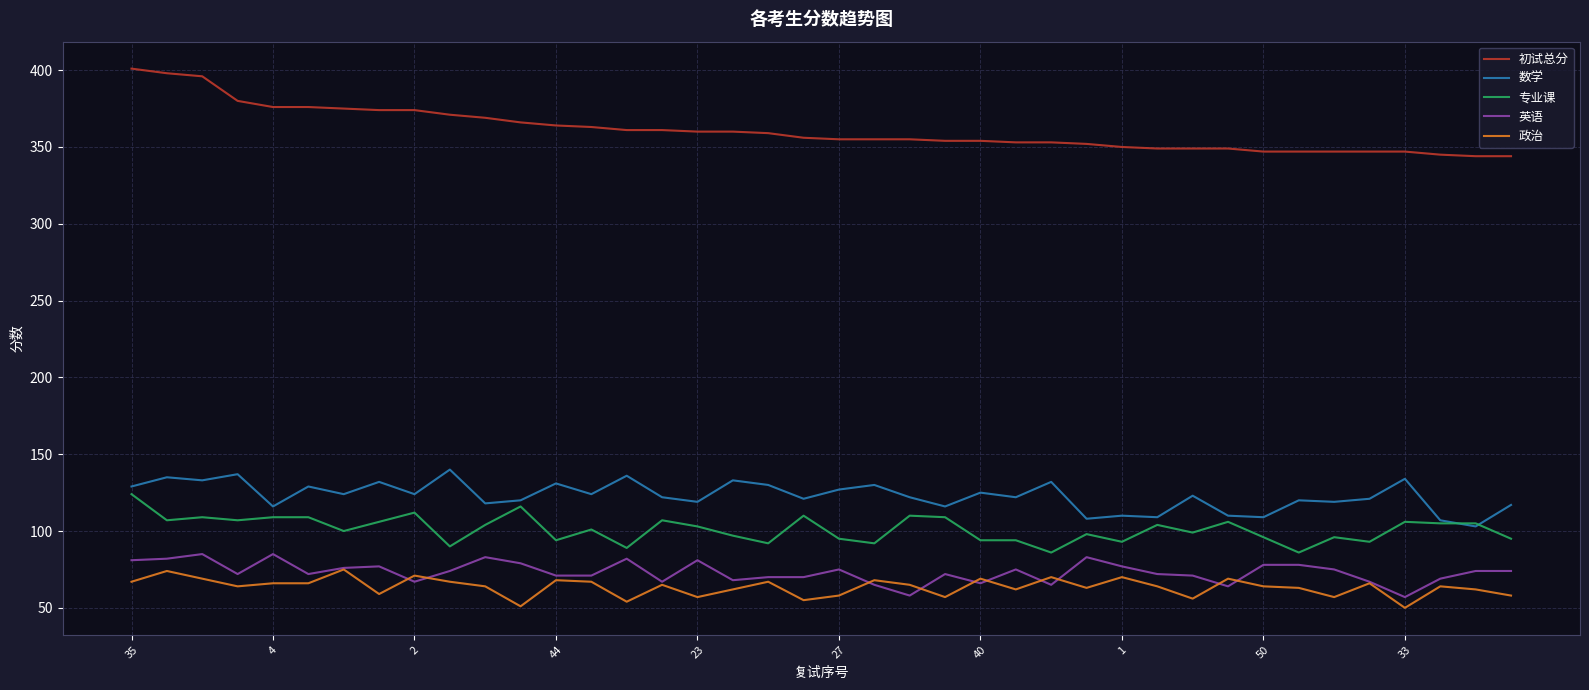

What is the smallest value displayed?

50